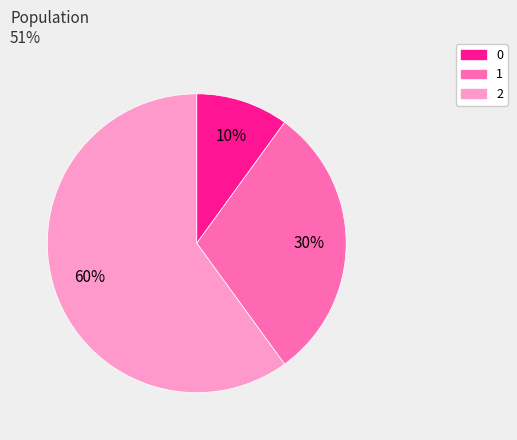

Does 0 represent more than half of the total?

No